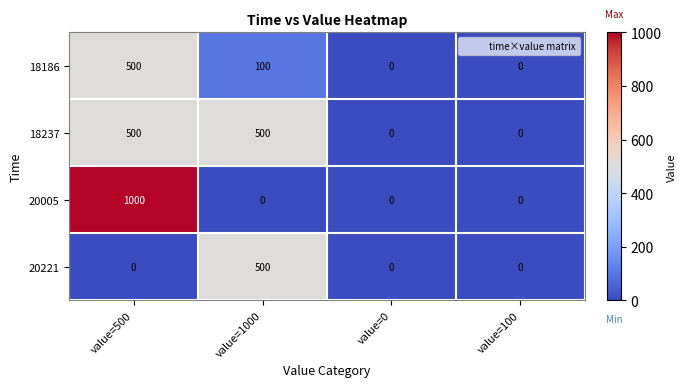

How many categories are shown in the chart?

4